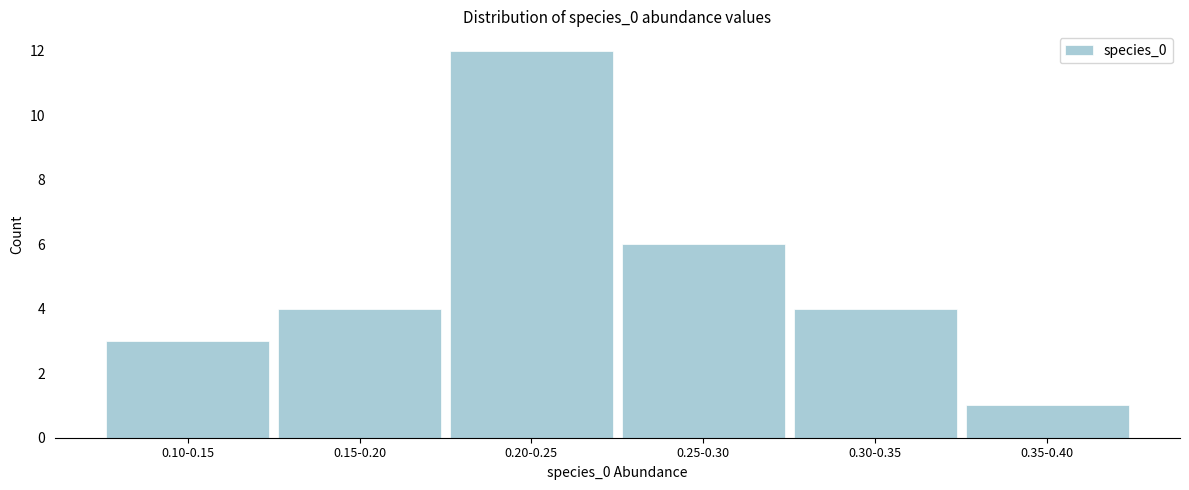

Reading left to right, transcribe all the data shown in this chart.

0.10-0.15=3	0.15-0.20=4	0.20-0.25=12	0.25-0.30=6	0.30-0.35=4	0.35-0.40=1